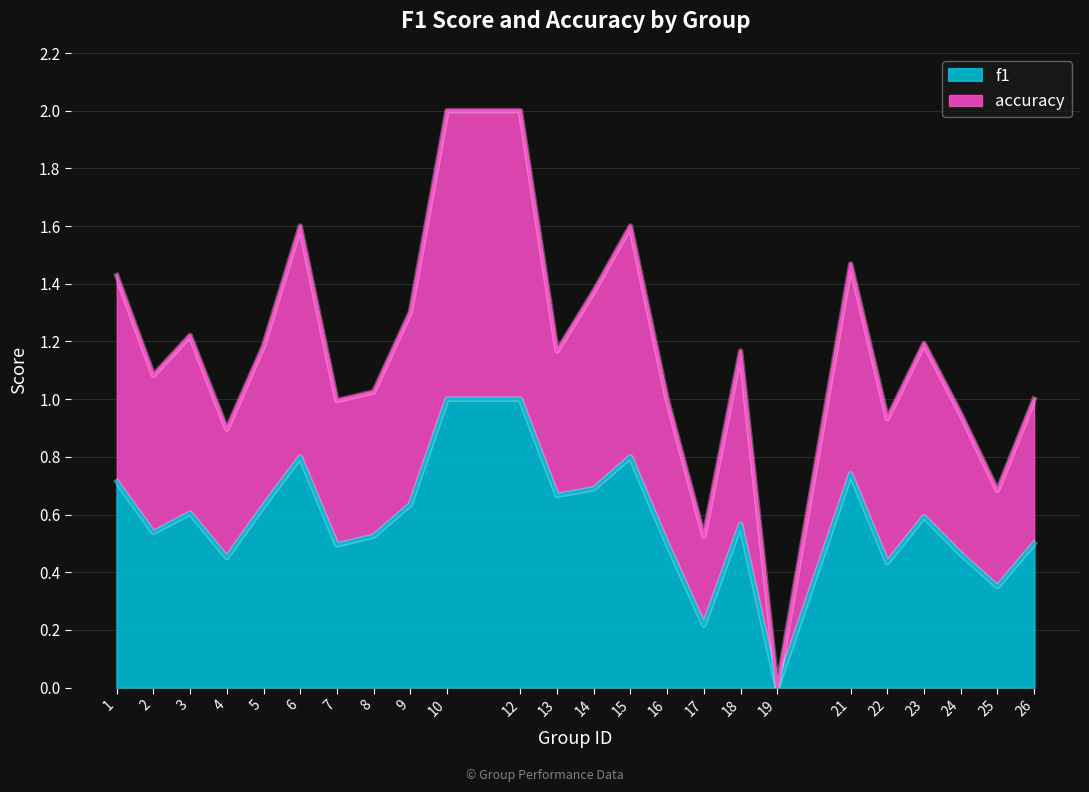

Which series has the largest range (max minus min)?

accuracy